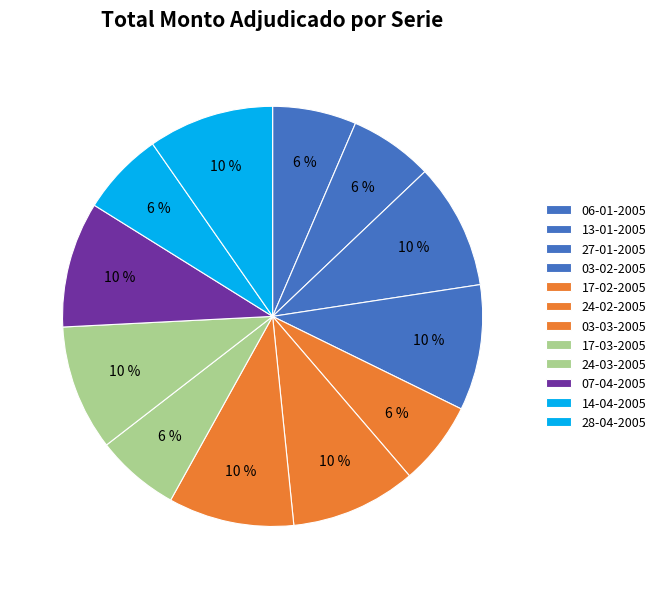

What is the largest slice in the pie chart?

27-01-2005